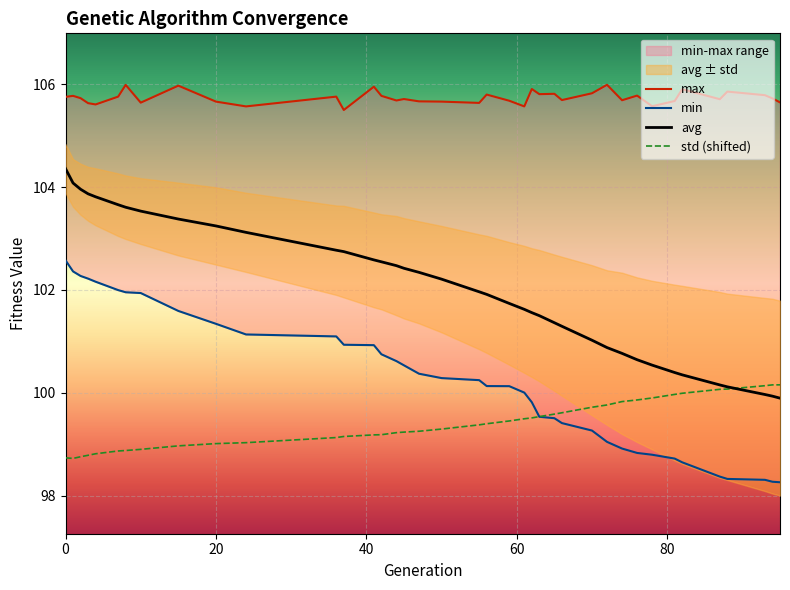

True or false: avg has a value of 166.4 at 20.

False